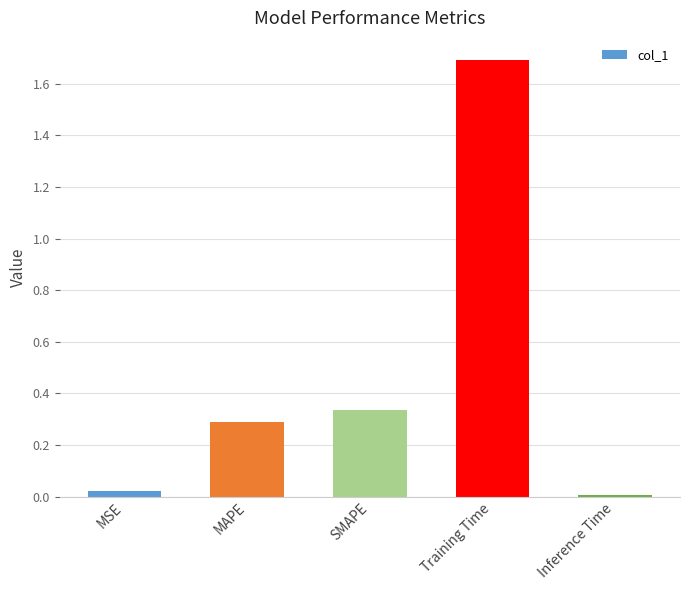

How many bars are there in total?

5